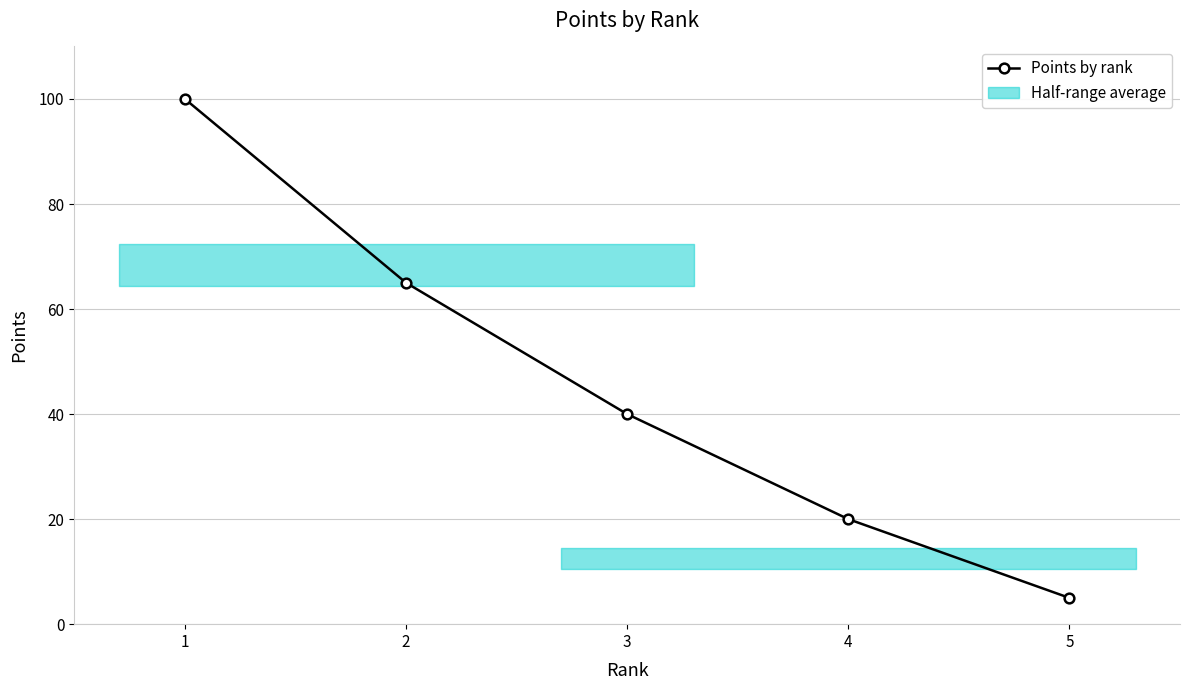

Reading left to right, transcribe all the data shown in this chart.

1=100	2=65	3=40	4=20	5=5